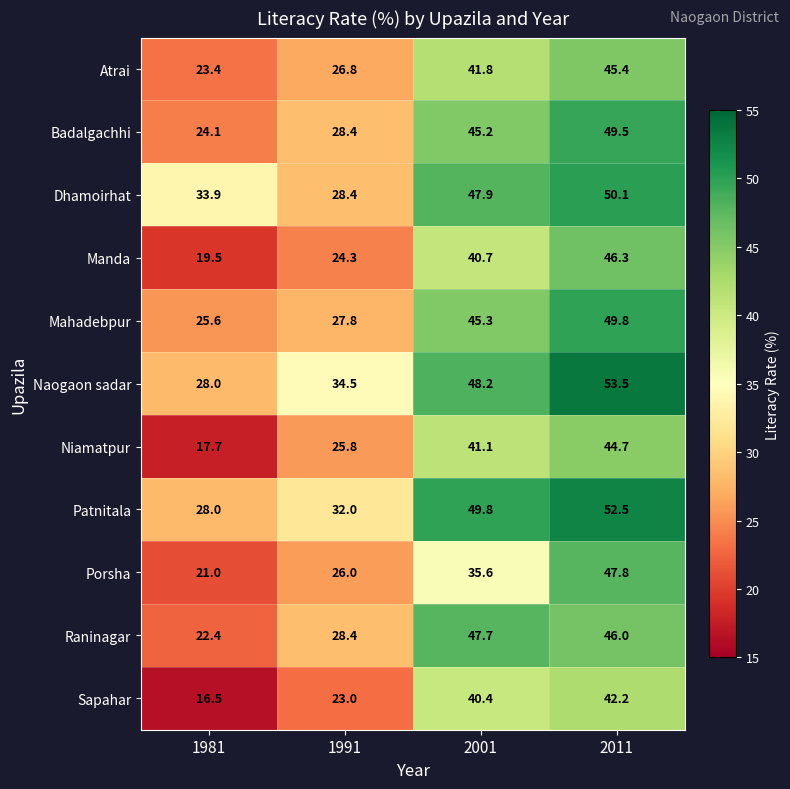

The Manda series shows 62.6 at 2001. True or false?

False